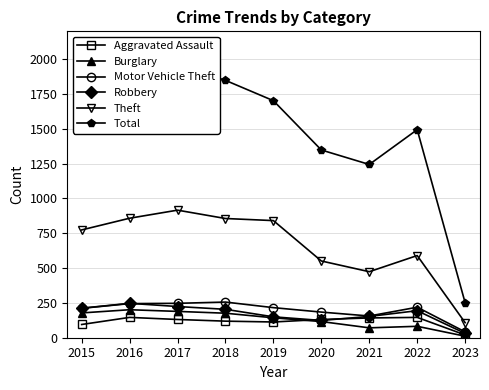

True or false: Theft has more than 1 points higher than both neighbors.

True